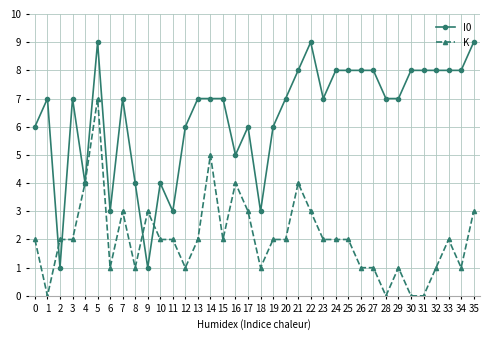

True or false: K has a value of 1 at 3.

False